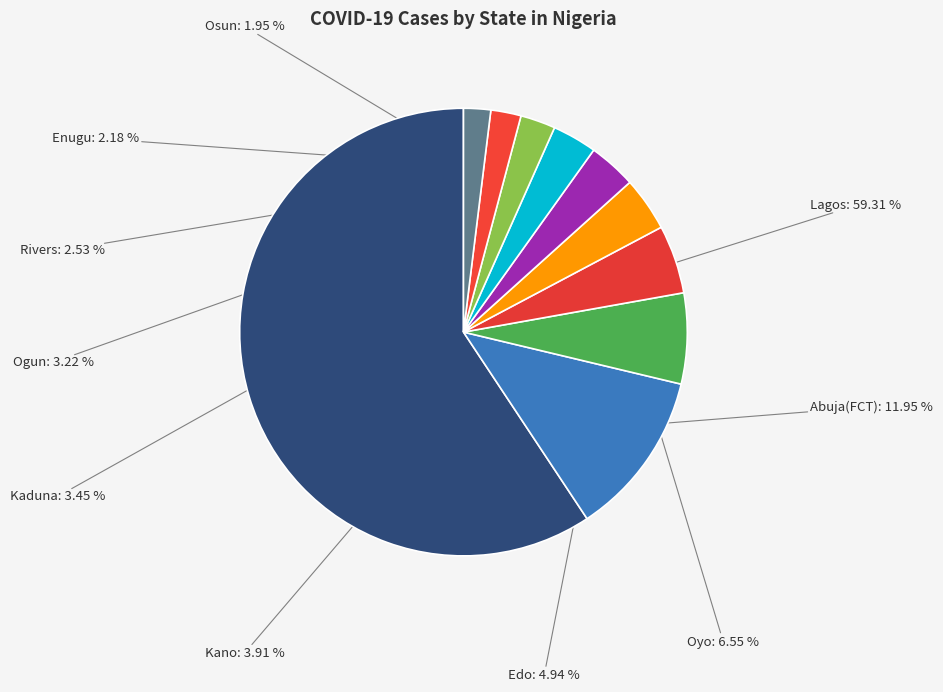

Which slice represents more than half of the pie?

Lagos